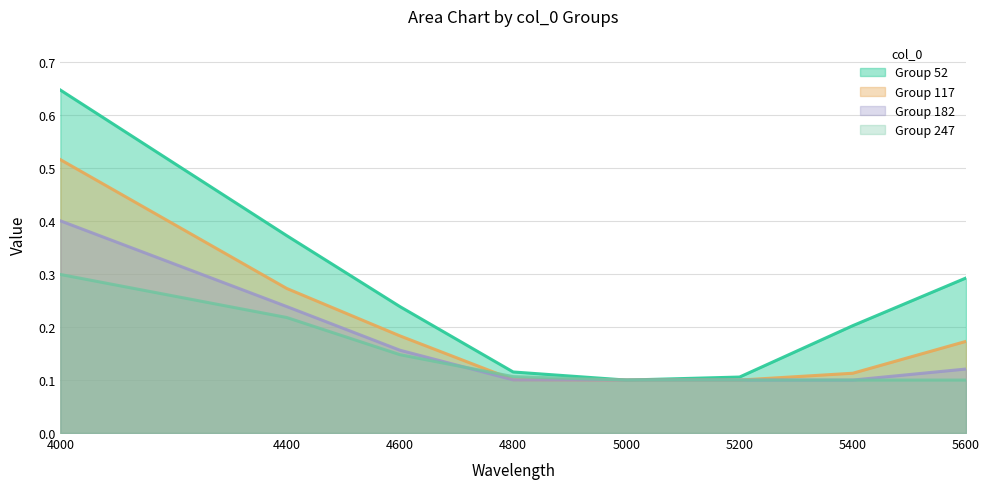

Which label corresponds to the smallest value in the chart?

5000